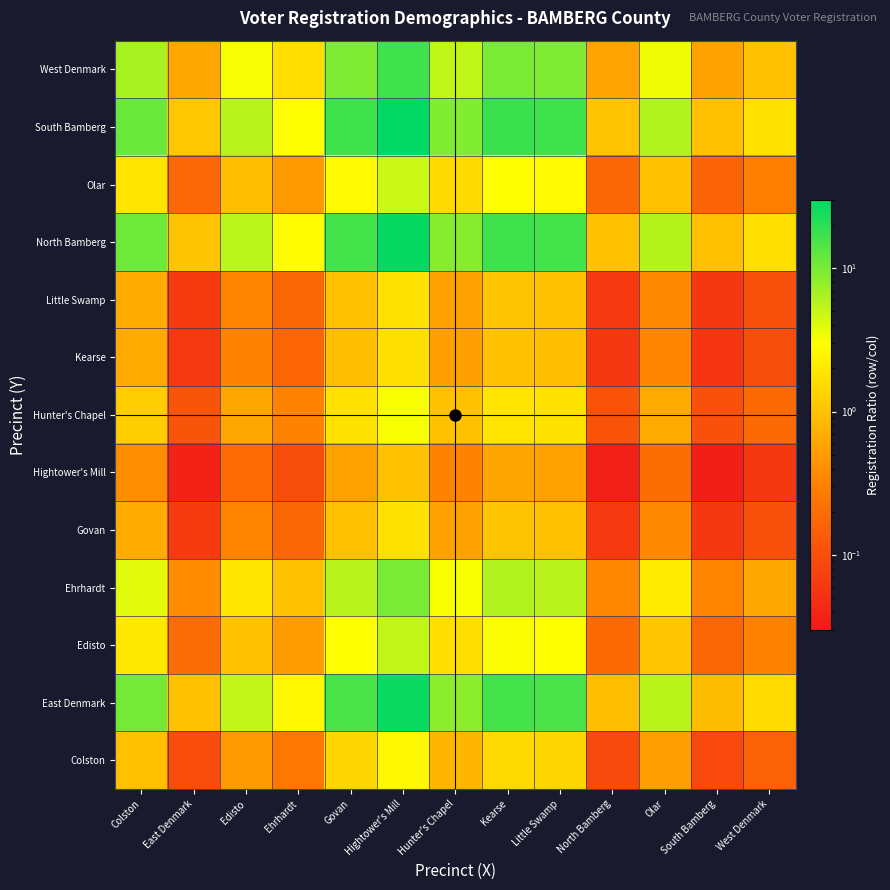

What is the total value across all series at Hunter's Chapel?

42.3